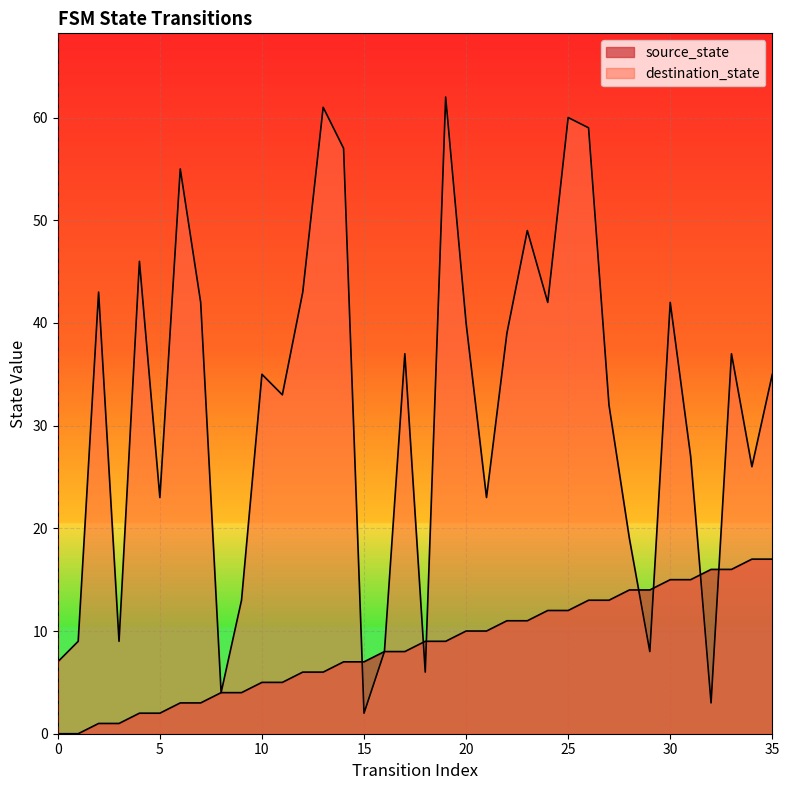

Between 1 and 12, which is larger?

12